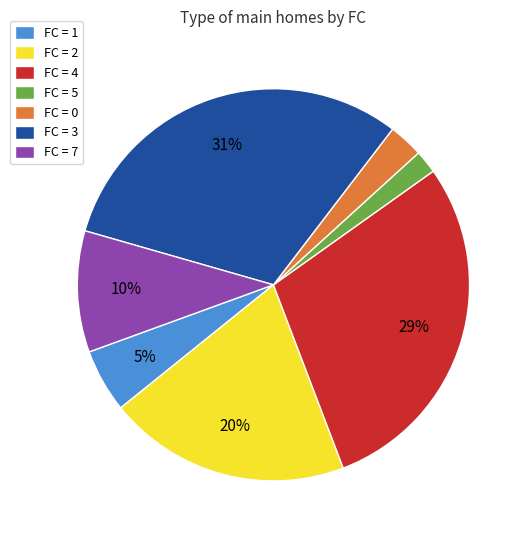

Between FC = 3 and FC = 5, which is larger?

FC = 3